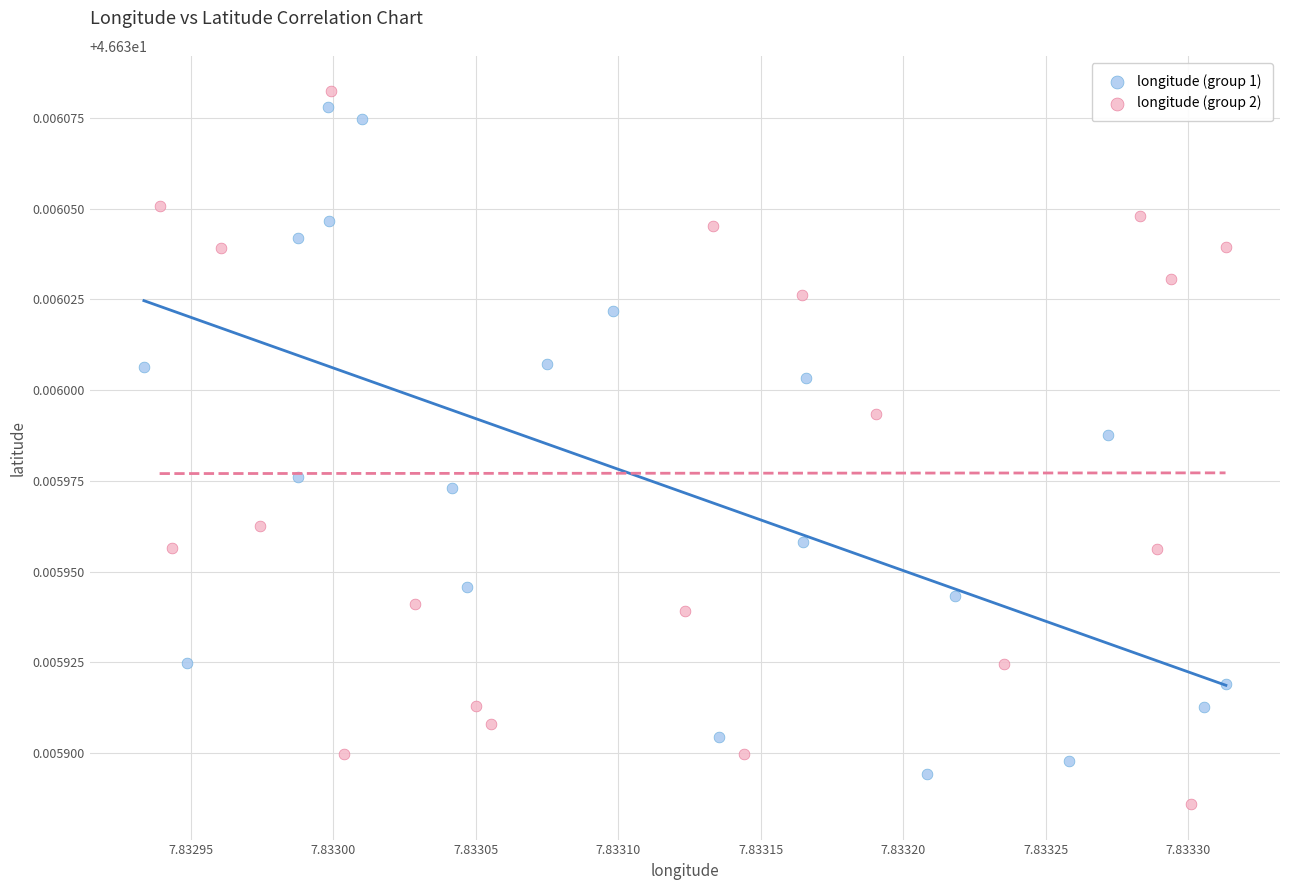

Which series has the widest spread of Y values?

longitude (group 2)